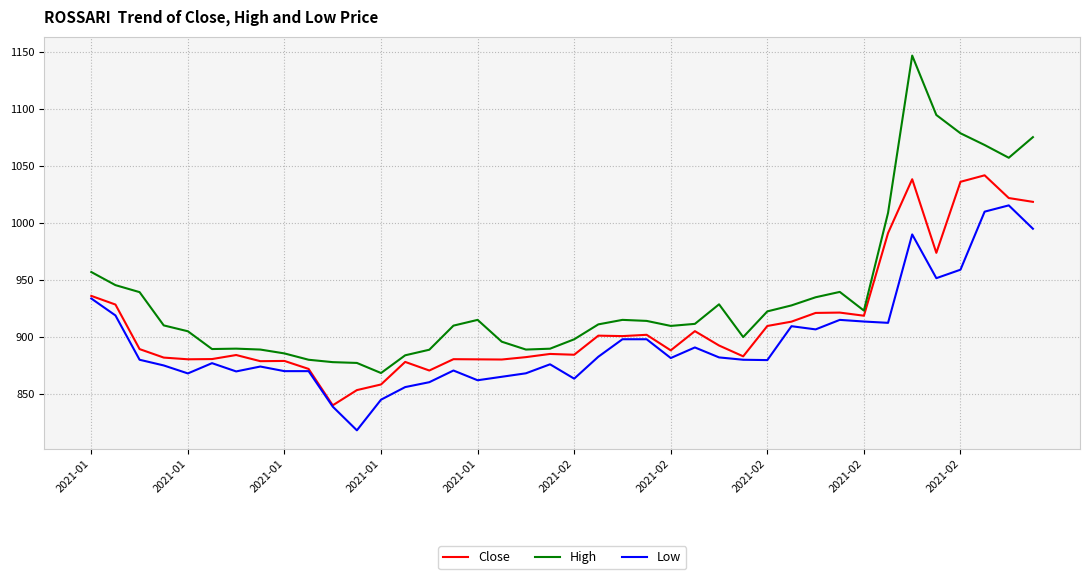

Which series has the widest spread of values?

High